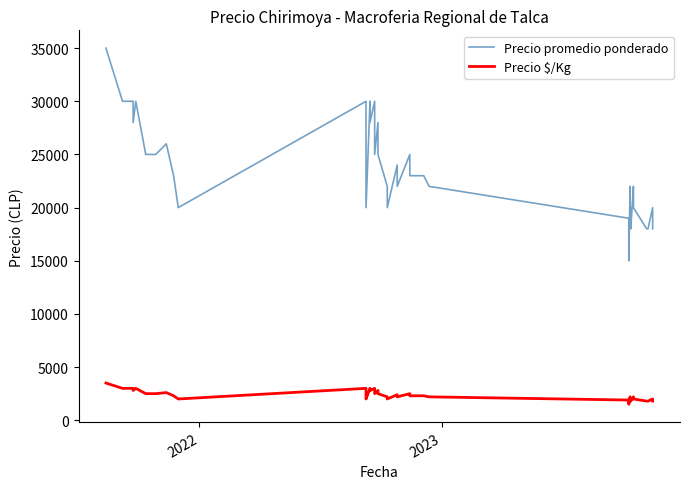

What is the sum of all Precio $/Kg values?

94900